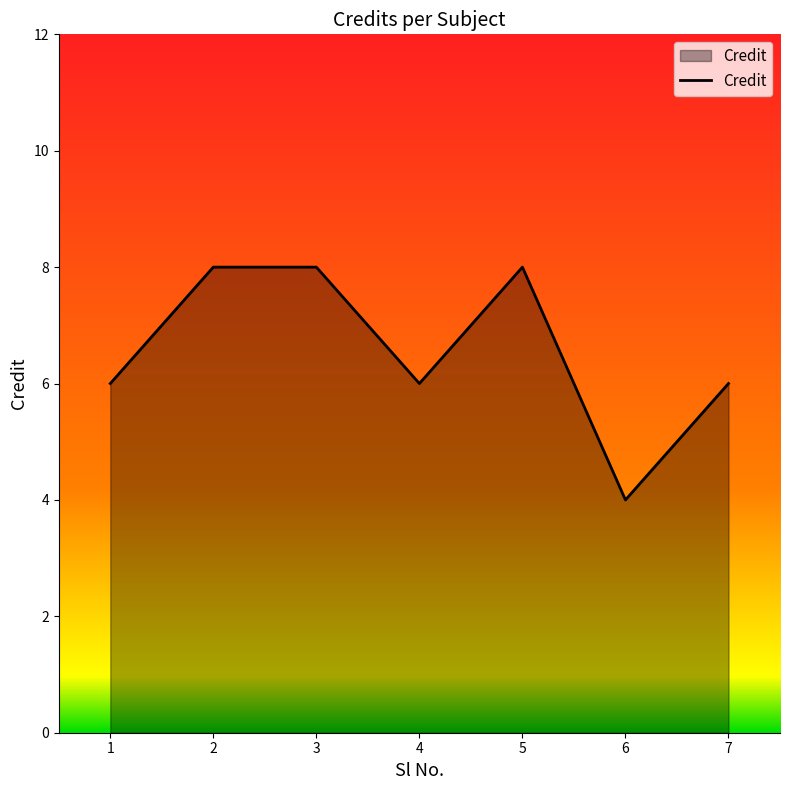

Does the chart display data point markers on the line(s)?

No